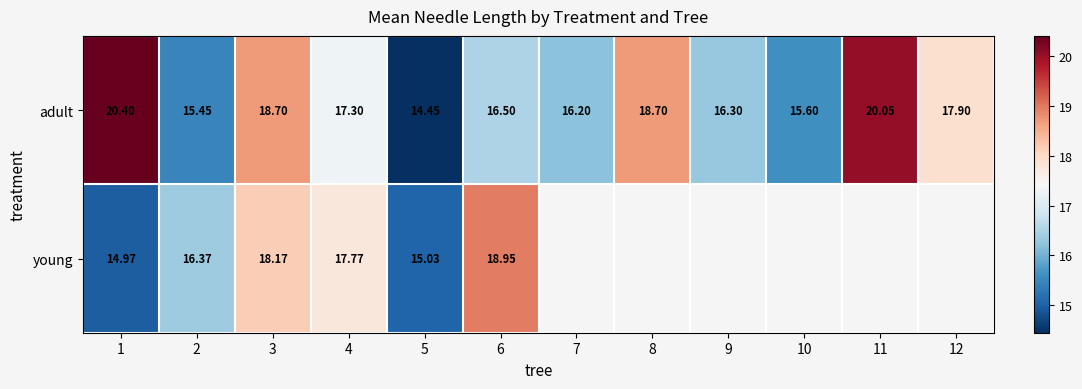

Rank the series at 1 from lowest to highest value.

young, adult